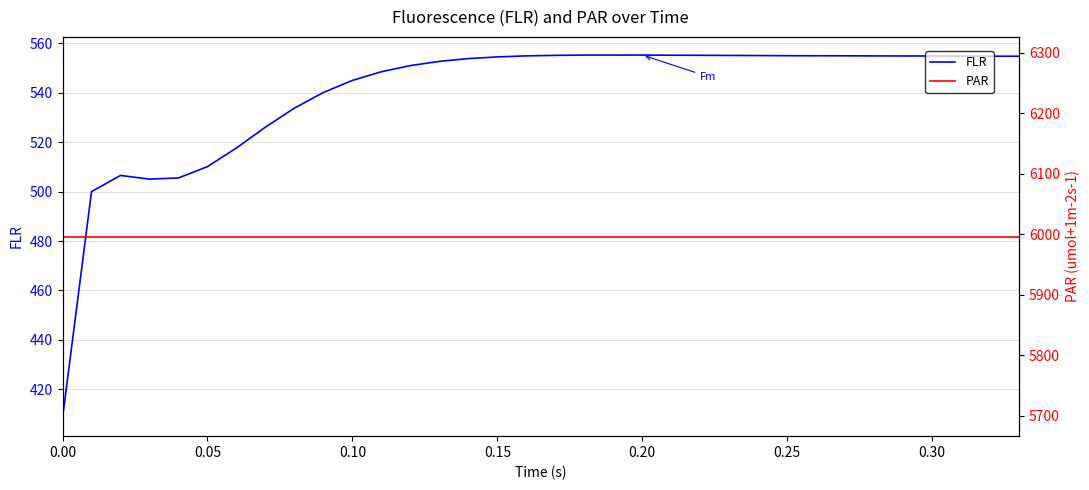

What are all the series names shown in the legend?

FLR, PAR